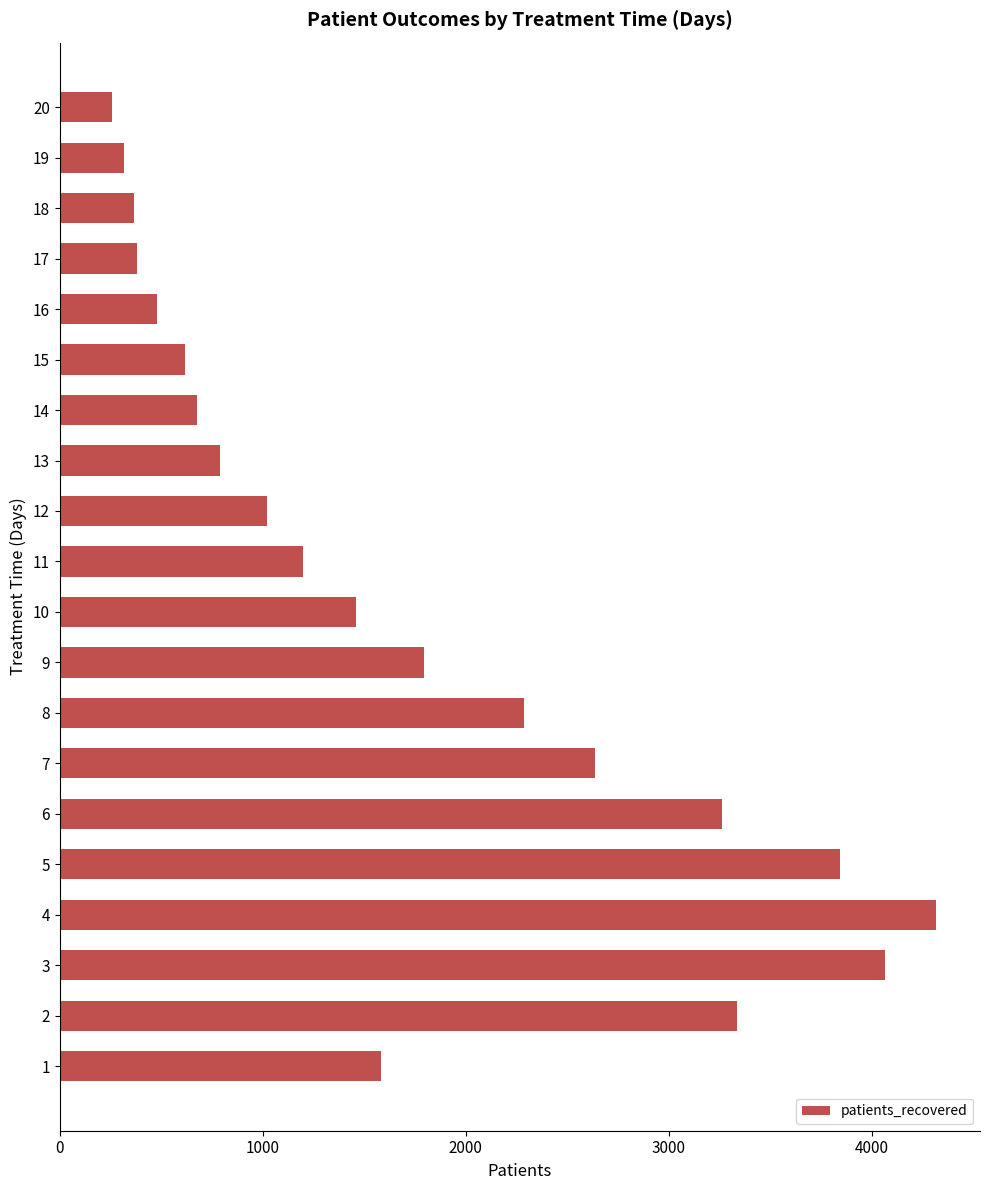

Which category has the highest value across all series?

4